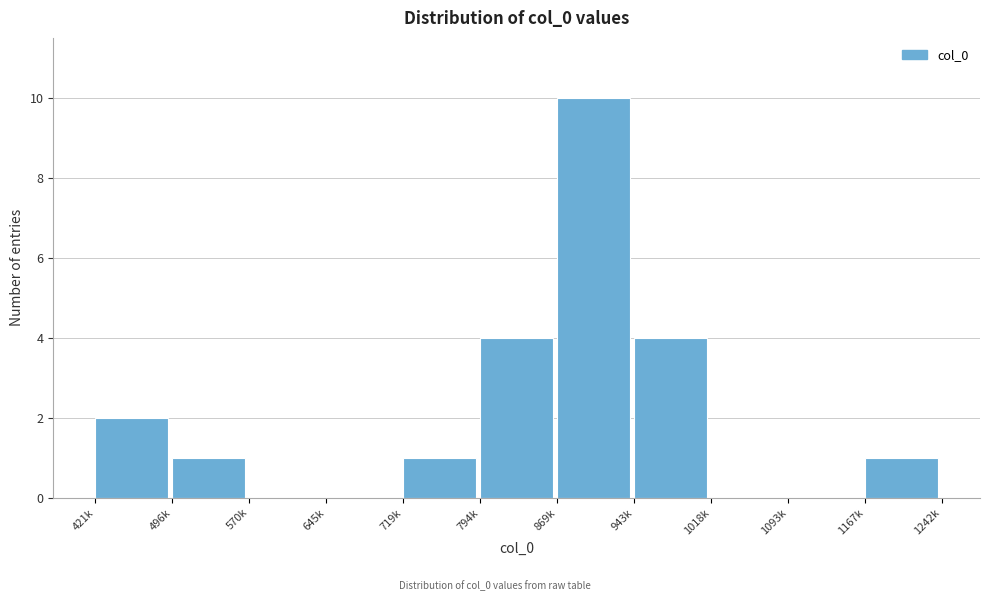

Reading left to right, what are all the values shown in this chart?

421k=2	496k=1	570k=0	645k=0	719k=1	794k=4	869k=10	943k=4	1018k=0	1093k=0	1167k=1